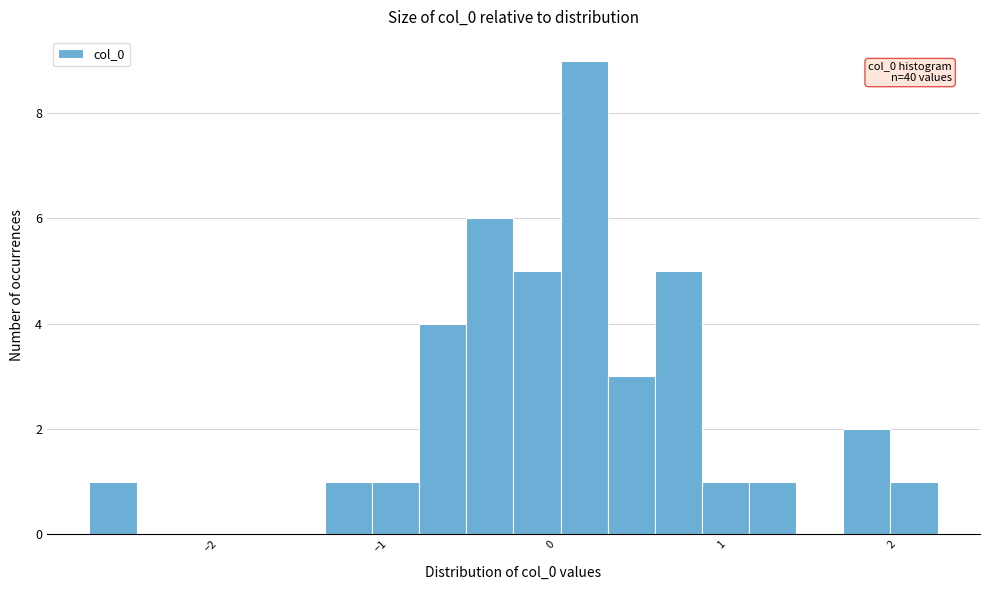

Read against the x-axis, roughly where is the centre of the tallest bar?

0.2